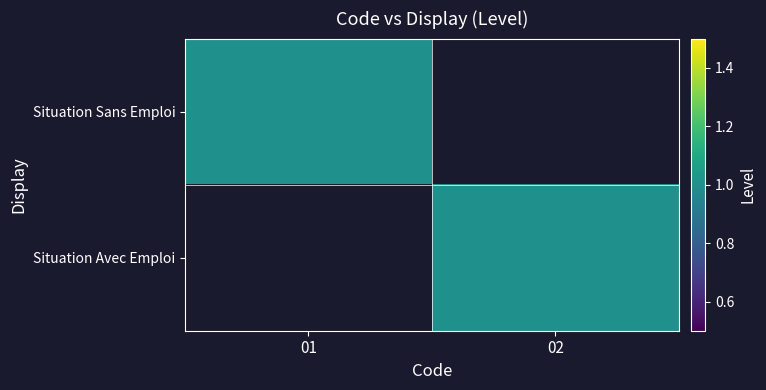

Rank the series by their maximum value, from lowest to highest.

Situation Sans Emploi, Situation Avec Emploi